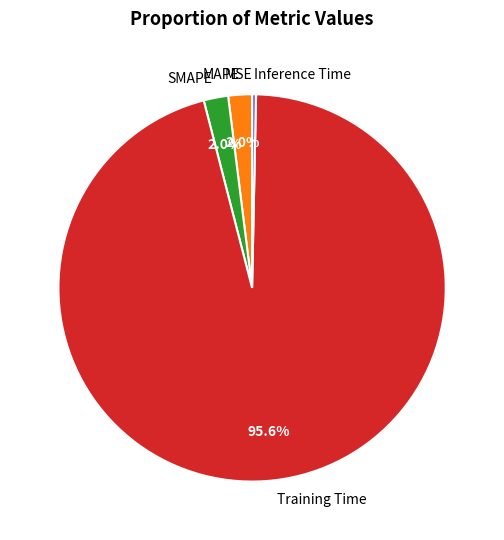

Do SMAPE and Training Time together represent more than half of the pie?

Yes